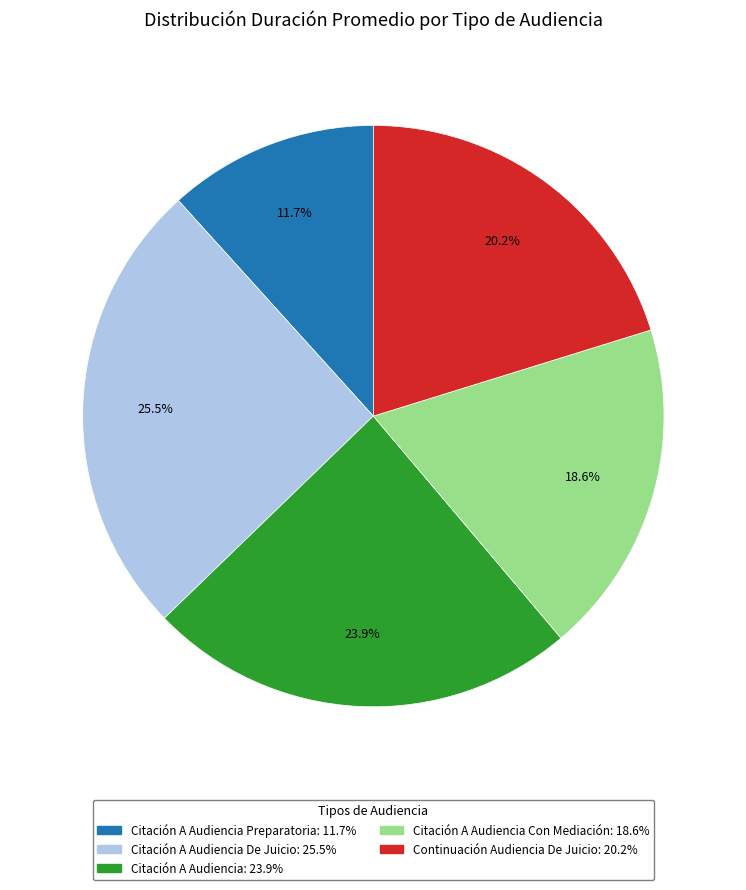

Is there any slice that represents more than half of the pie?

No